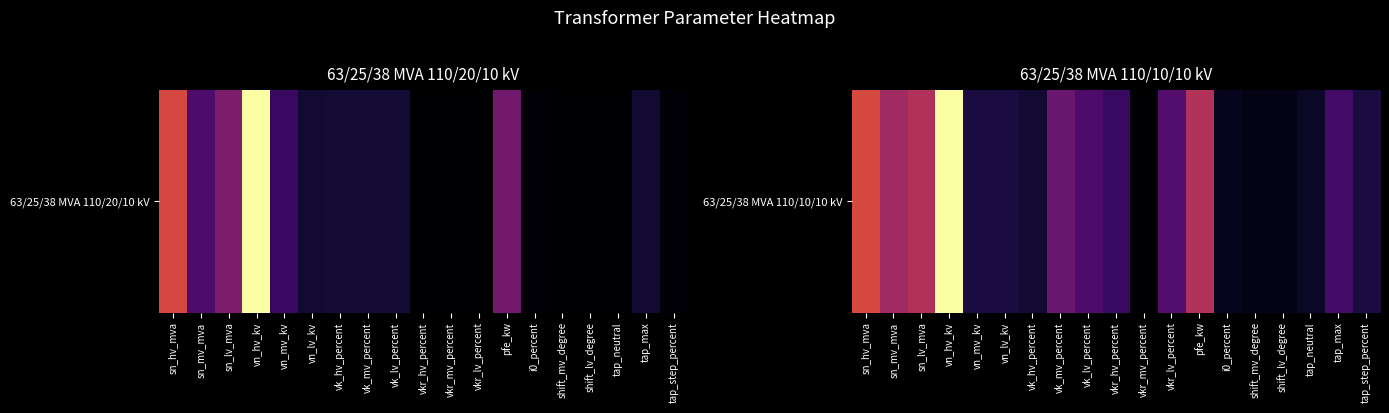

What is the change in value from vk_hv_percent to vkr_lv_percent?

+20.0